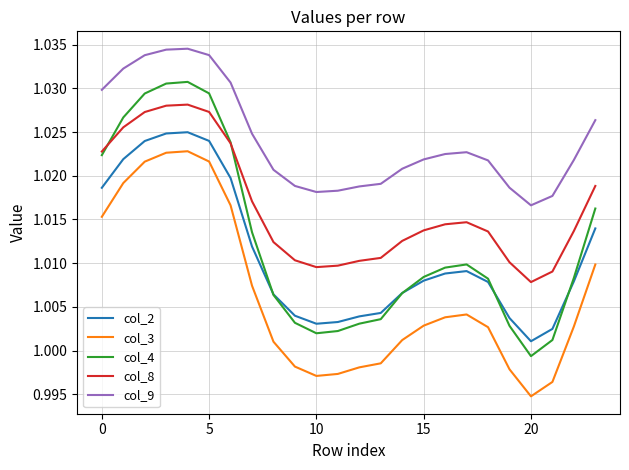

Does the chart have visible grid lines?

Yes